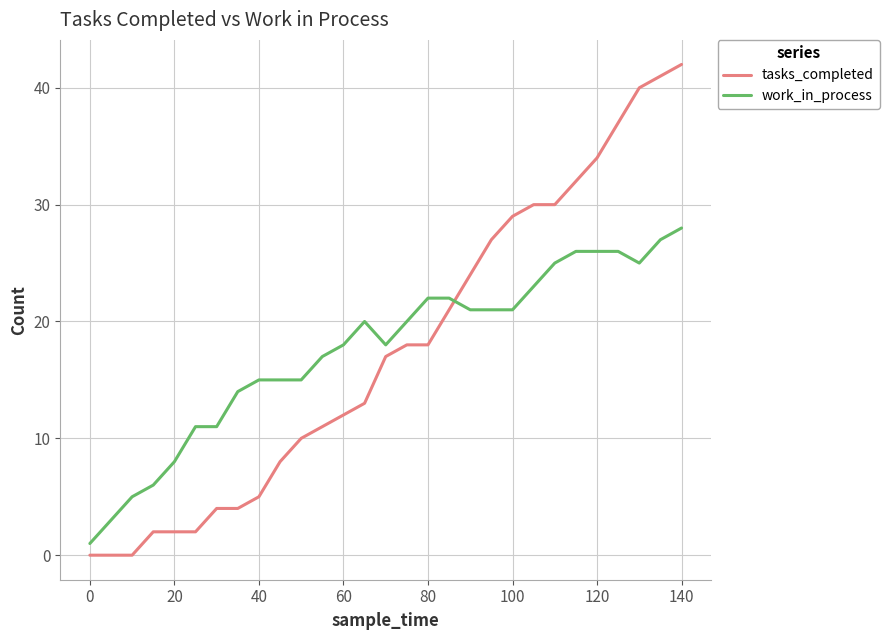

List the series in order of their peak value, lowest first.

work_in_process, tasks_completed